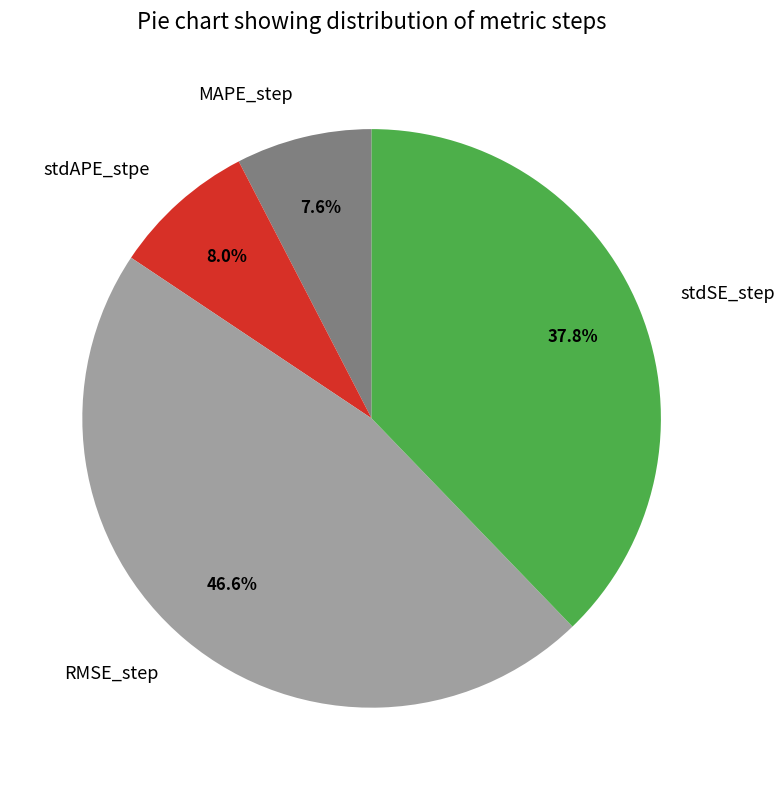

Does any single category account for the majority?

No